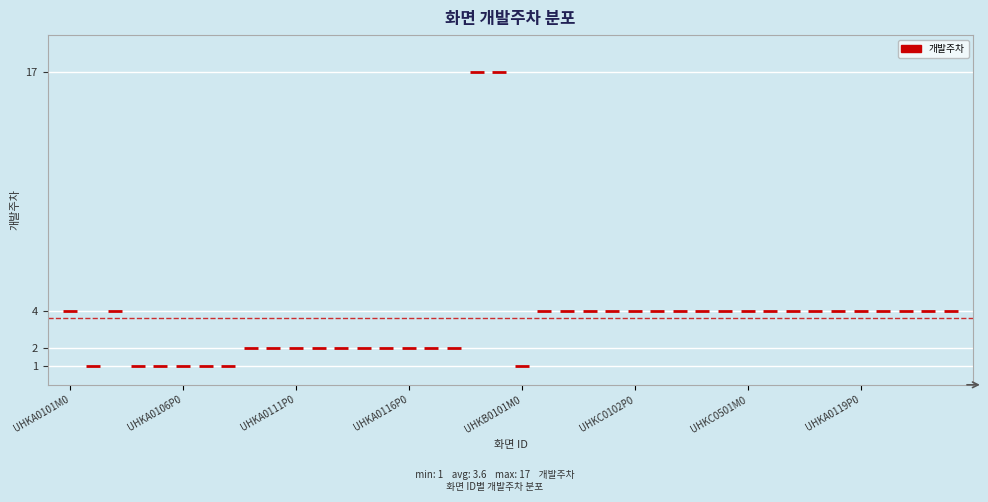

What is the sum of all values?

145